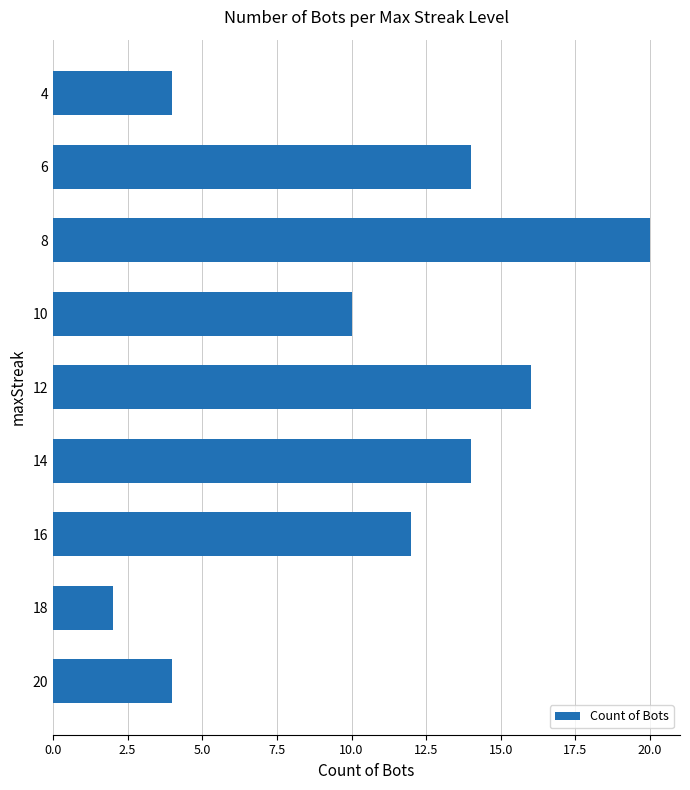

What is the average value?

11